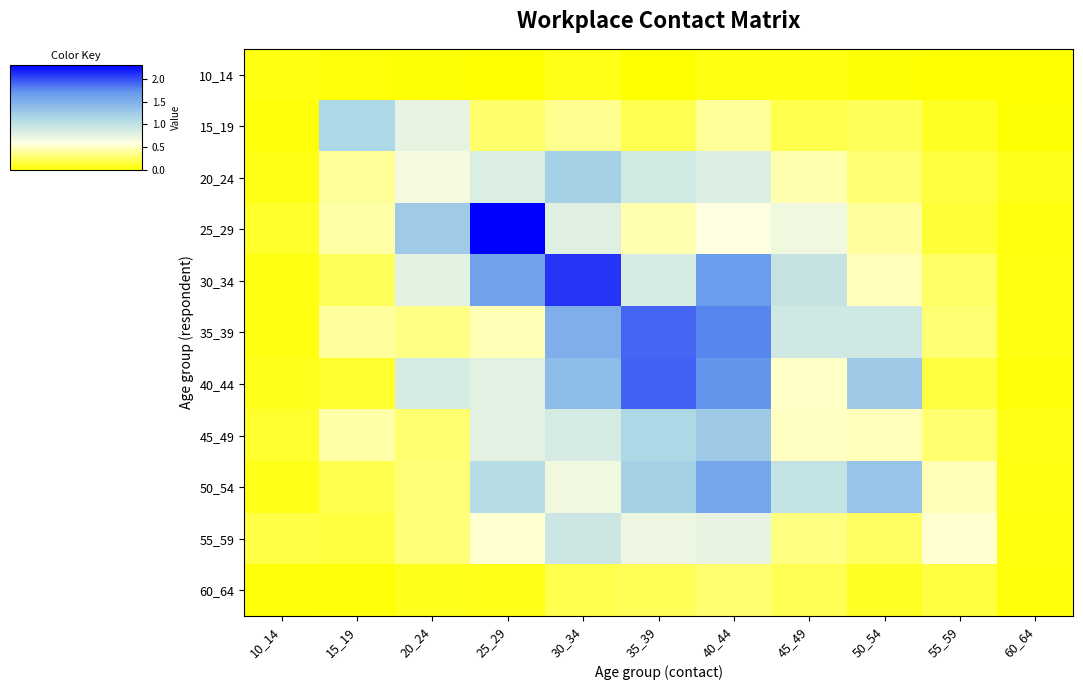

What is the total value across all series at 35_39?

9.5